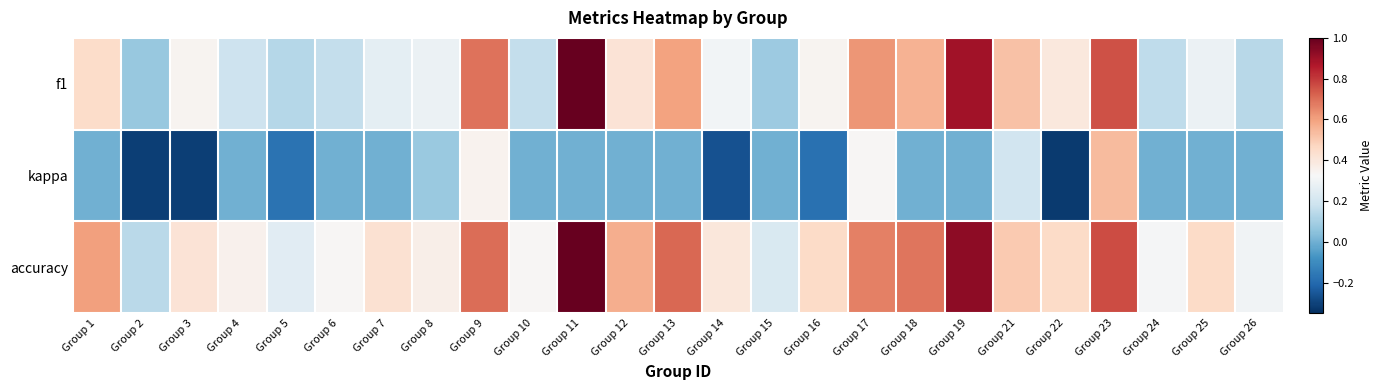

Reading left to right, extract all data points from this chart.

f1: Group 1=0.5	Group 2=0.1	Group 3=0.3	Group 4=0.2	Group 5=0.1	Group 6=0.2	Group 7=0.3	Group 8=0.3	Group 9=0.7	Group 10=0.2	Group 11=1.0	Group 12=0.4	Group 13=0.6	Group 14=0.3	Group 15=0.1	Group 16=0.3	Group 17=0.6	Group 18=0.6	Group 19=0.9	Group 21=0.5	Group 22=0.4	Group 23=0.8	Group 24=0.2	Group 25=0.3	Group 26=0.1
kappa: Group 1=0.0	Group 2=-0.3	Group 3=-0.3	Group 4=0.0	Group 5=-0.2	Group 6=0.0	Group 7=0.0	Group 8=0.1	Group 9=0.3	Group 10=0.0	Group 11=0.0	Group 12=0.0	Group 13=0.0	Group 14=-0.3	Group 15=0.0	Group 16=-0.2	Group 17=0.3	Group 18=0.0	Group 19=0.0	Group 21=0.2	Group 22=-0.3	Group 23=0.5	Group 24=0.0	Group 25=0.0	Group 26=0.0
accuracy: Group 1=0.6	Group 2=0.1	Group 3=0.4	Group 4=0.4	Group 5=0.2	Group 6=0.3	Group 7=0.4	Group 8=0.4	Group 9=0.7	Group 10=0.3	Group 11=1.0	Group 12=0.6	Group 13=0.7	Group 14=0.4	Group 15=0.2	Group 16=0.5	Group 17=0.7	Group 18=0.7	Group 19=0.9	Group 21=0.5	Group 22=0.5	Group 23=0.8	Group 24=0.3	Group 25=0.5	Group 26=0.3